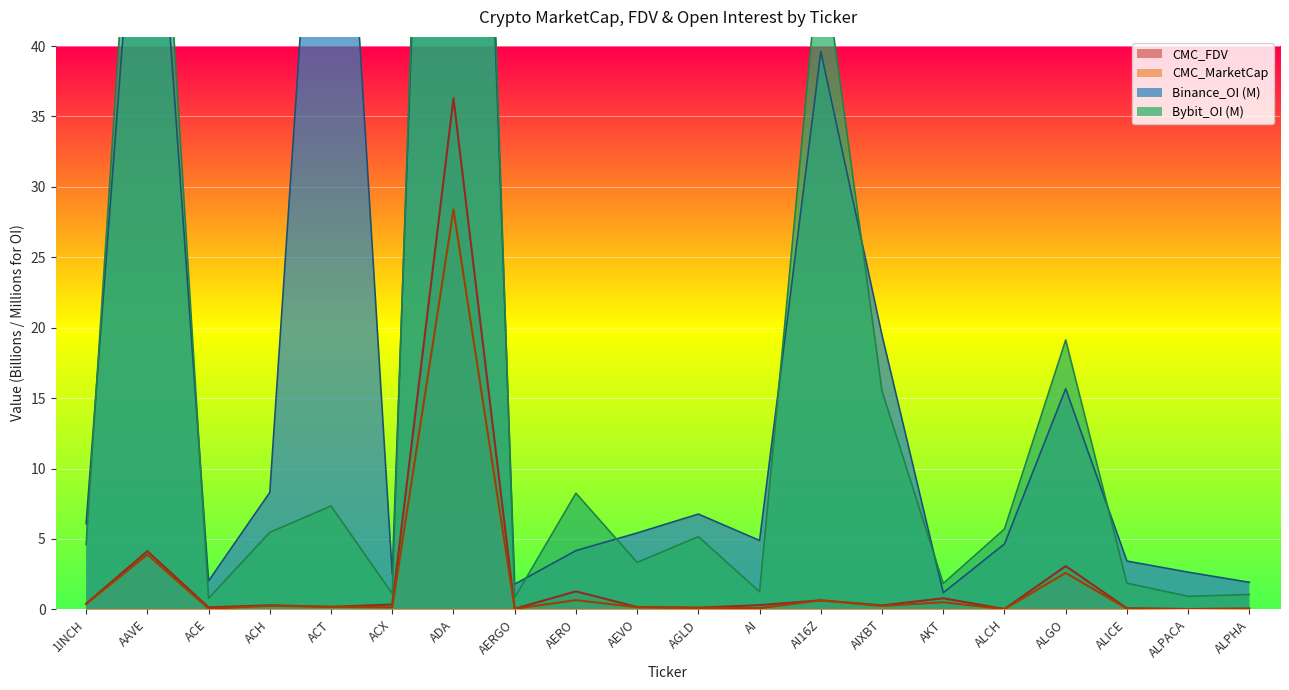

Reading left to right, list all the values displayed in this chart.

CMC_MarketCap: 1INCH=0.4	AAVE=3.9	ACE=0.0	ACH=0.3	ACT=0.2	ACX=0.1	ADA=28.4	AERGO=0.0	AERO=0.7	AEVO=0.2	AGLD=0.1	AI=0.1	AI16Z=0.6	AIXBT=0.2	AKT=0.5	ALCH=0.0	ALGO=2.6	ALICE=0.1	ALPACA=0.0	ALPHA=0.0
CMC_FDV: 1INCH=0.4	AAVE=4.1	ACE=0.1	ACH=0.3	ACT=0.2	ACX=0.3	ADA=36.3	AERGO=0.0	AERO=1.3	AEVO=0.2	AGLD=0.1	AI=0.3	AI16Z=0.6	AIXBT=0.3	AKT=0.8	ALCH=0.0	ALGO=3.1	ALICE=0.1	ALPACA=0.0	ALPHA=0.1
Binance_OI: 1INCH=6.1	AAVE=63.6	ACE=2.0	ACH=8.3	ACT=73.7	ACX=2.5	ADA=123.3	AERGO=1.8	AERO=4.2	AEVO=5.4	AGLD=6.8	AI=4.9	AI16Z=39.6	AIXBT=19.5	AKT=1.2	ALCH=4.6	ALGO=15.7	ALICE=3.4	ALPACA=2.6	ALPHA=1.9
Bybit_OI: 1INCH=4.6	AAVE=71.2	ACE=0.8	ACH=5.5	ACT=7.3	ACX=1.1	ADA=130.2	AERGO=0.8	AERO=8.3	AEVO=3.3	AGLD=5.2	AI=1.2	AI16Z=47.5	AIXBT=15.5	AKT=1.8	ALCH=5.7	ALGO=19.1	ALICE=1.9	ALPACA=0.9	ALPHA=1.1